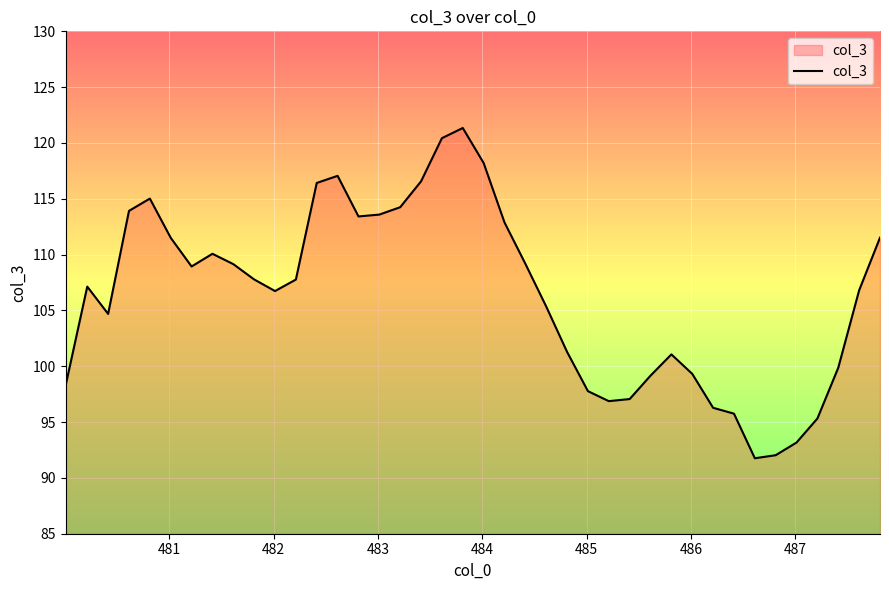

What is the difference between the maximum and minimum values?

29.6